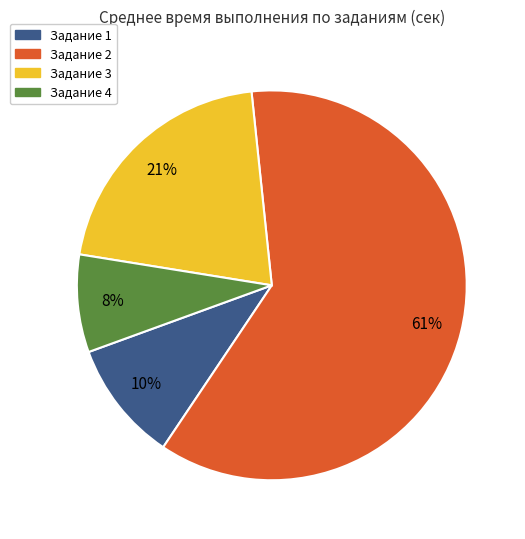

Which slice represents more than half of the pie?

Задание 2